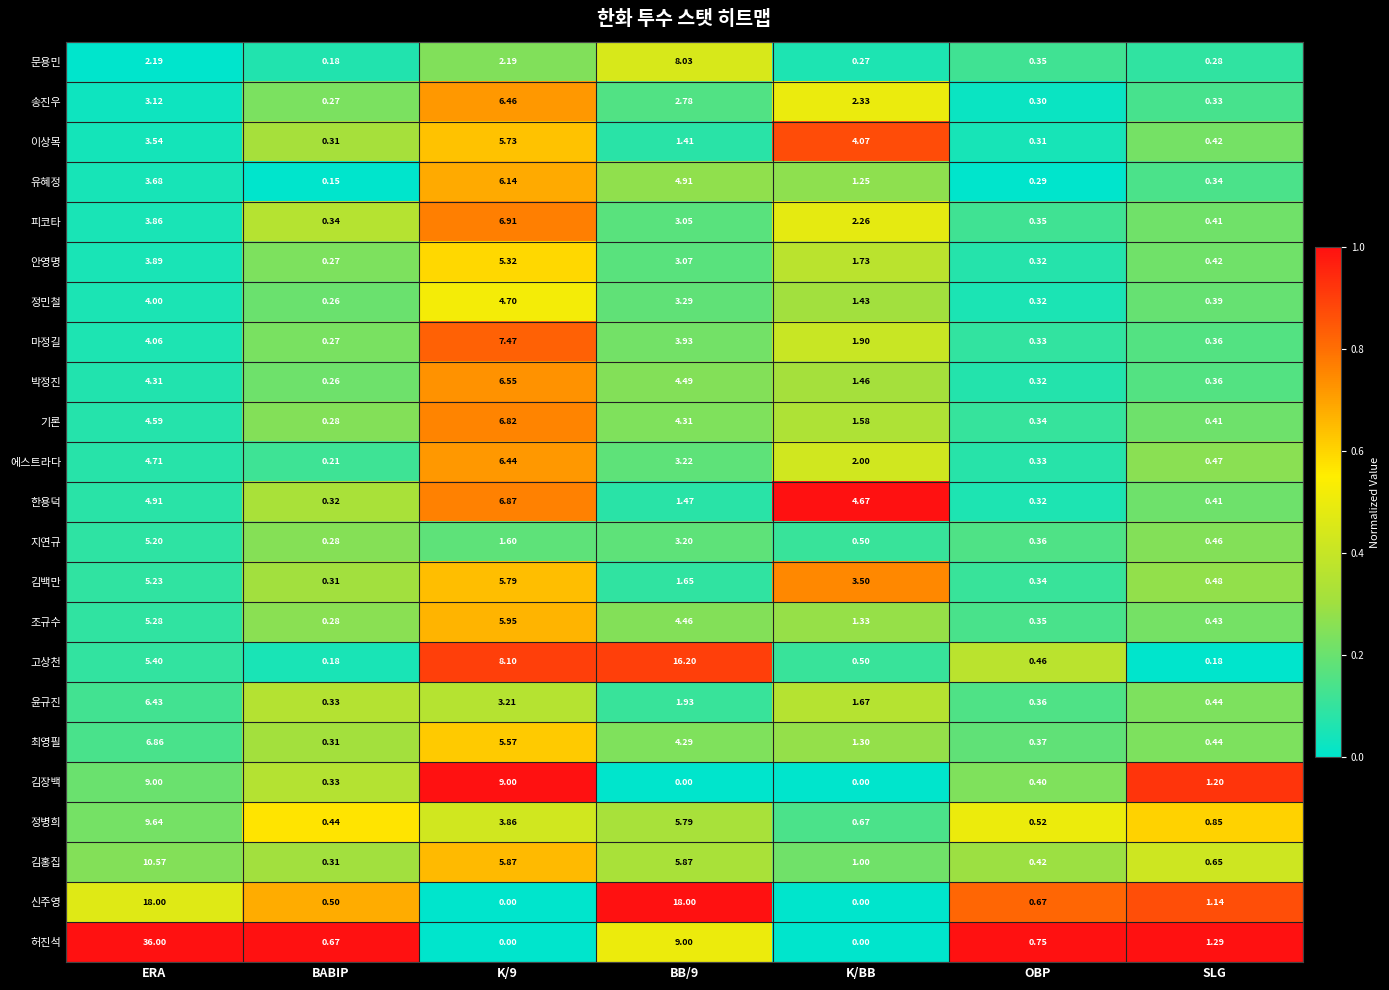

What is the spread (max minus min) of values at K/9?

9.0